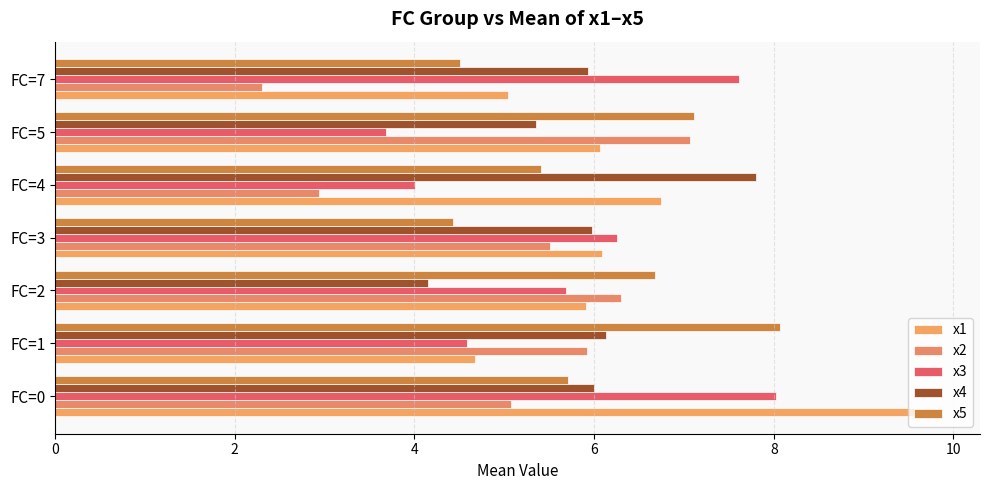

How many distinct data groups are displayed?

5